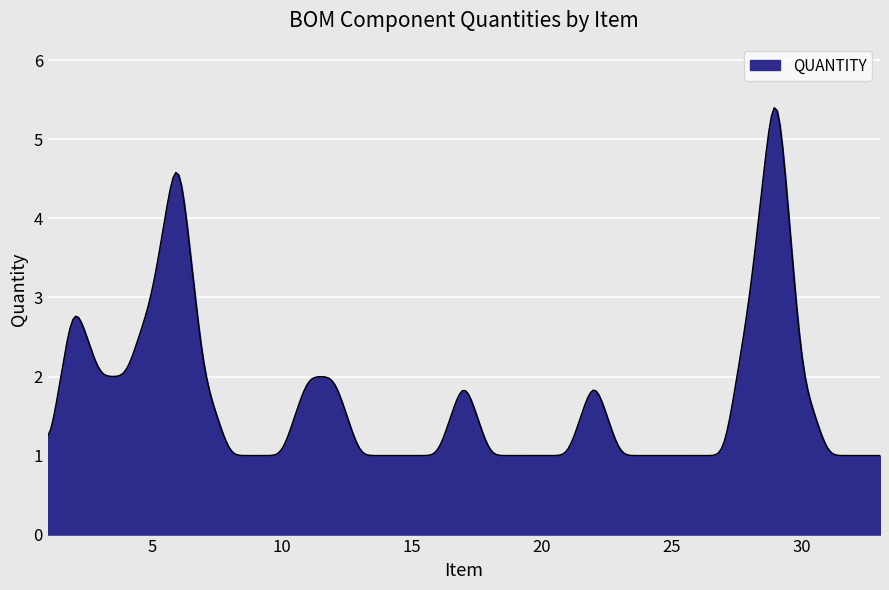

What is the smallest value displayed?

1.0